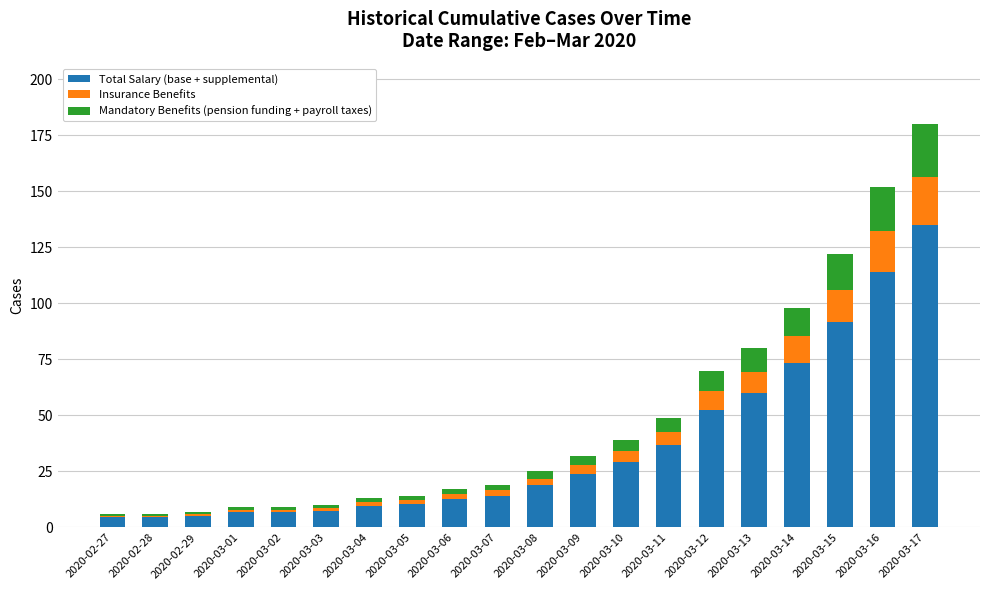

At which category is the sum across all series the highest?

2020-03-17